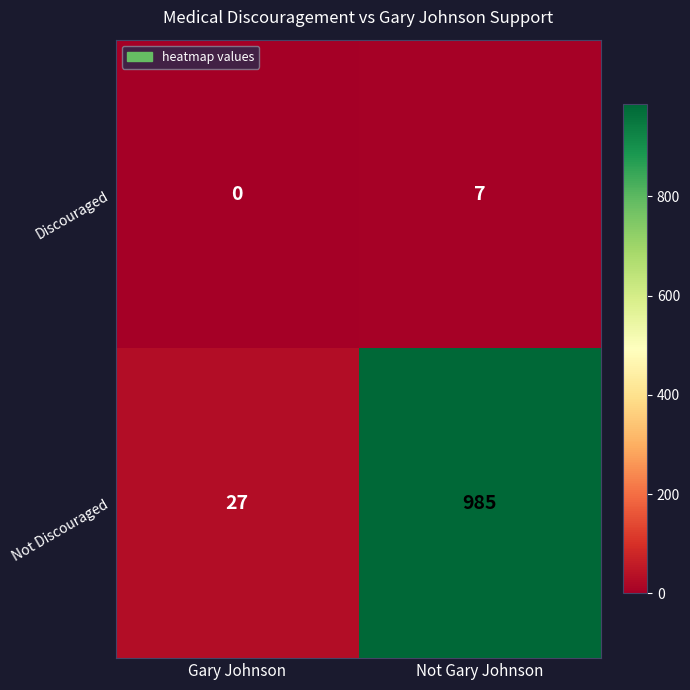

Reading left to right, extract all data points from this chart.

Discouraged: Gary Johnson=0	Not Gary Johnson=7
Not Discouraged: Gary Johnson=27	Not Gary Johnson=985